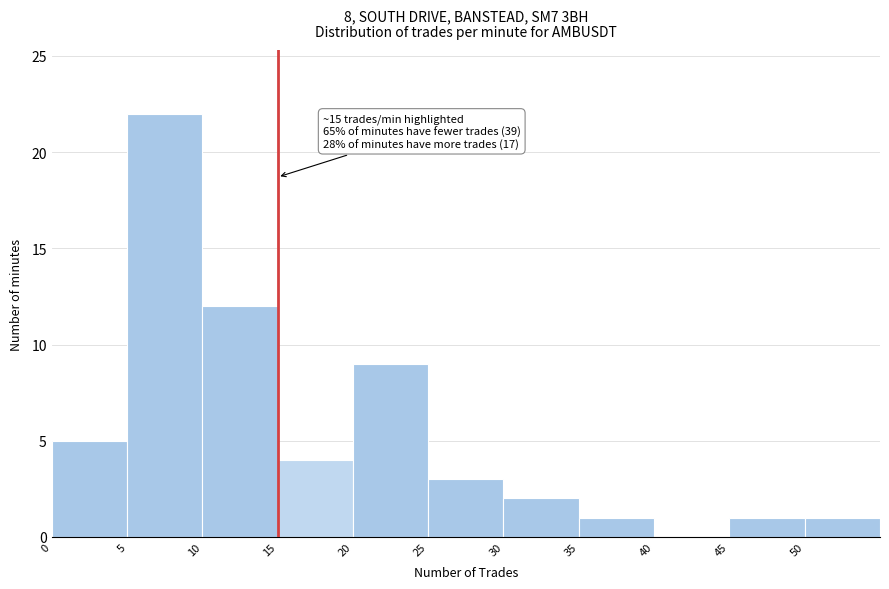

Which range on the x-axis has the tallest bar?

5 to 10